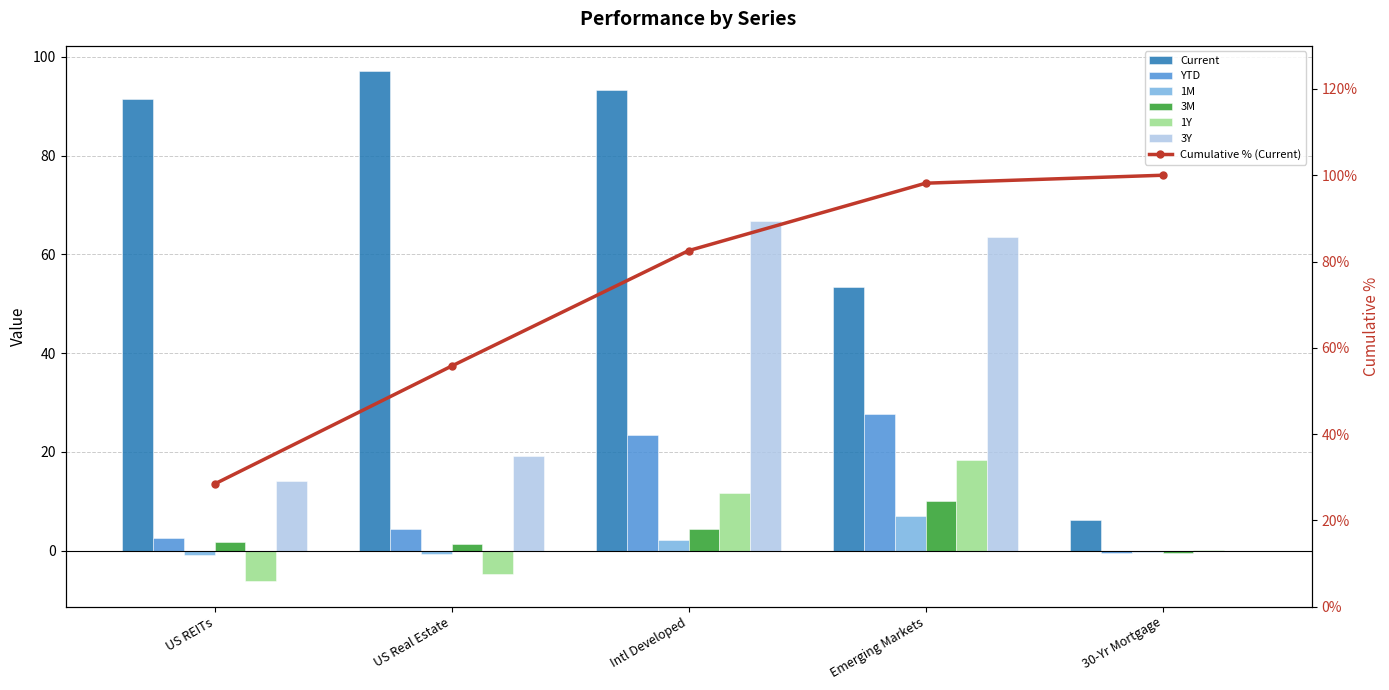

What is the spread (max minus min) of values at 30-Yr Mortgage?

6.8